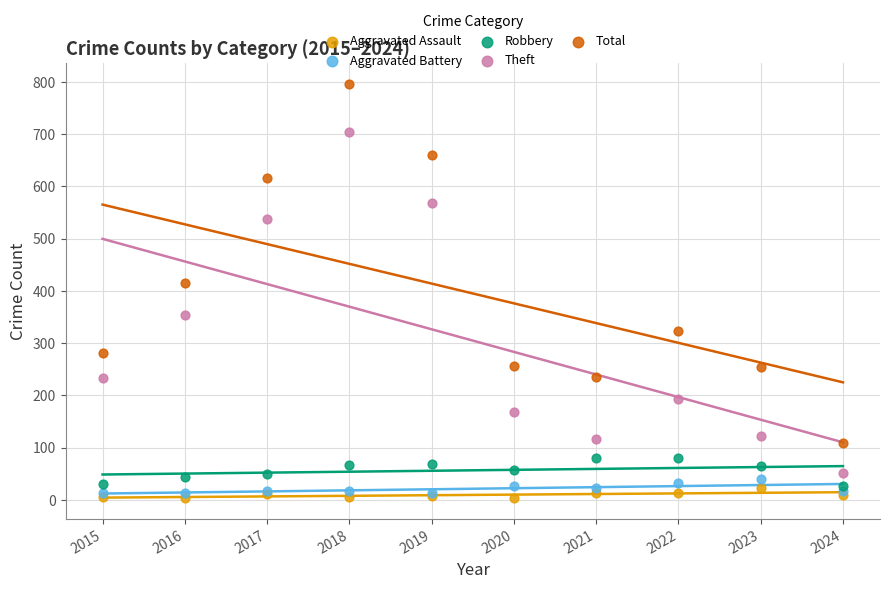

Across all series, what Y value is closest to 400?

416